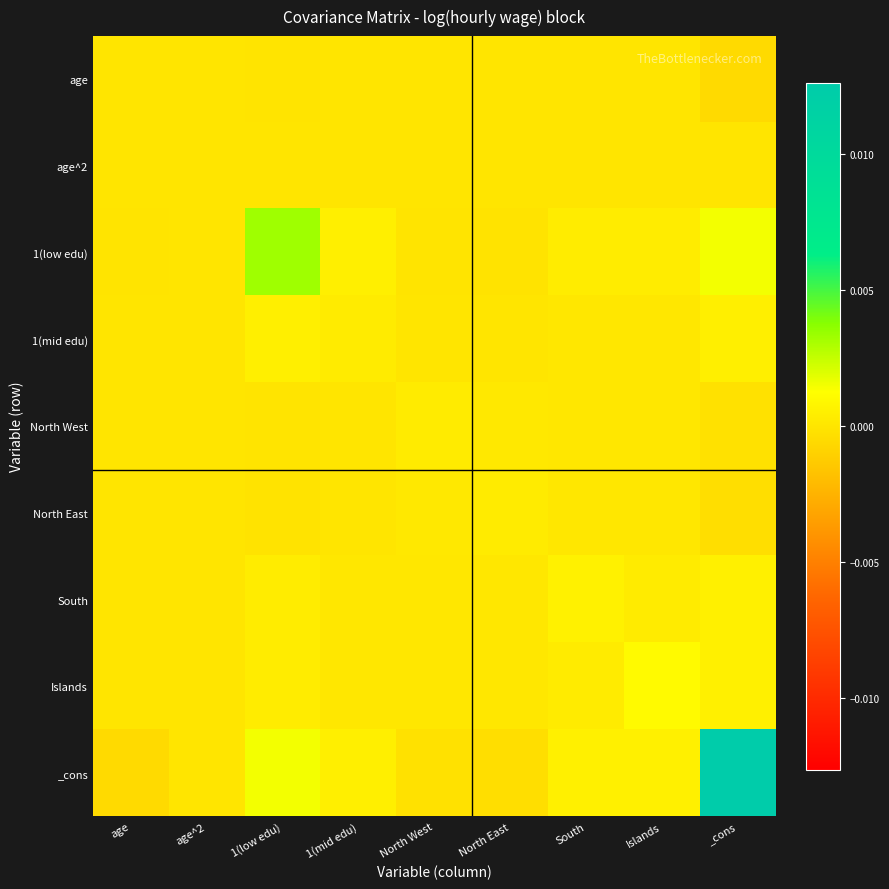

At how many categories does at least one series exceed 0?

9